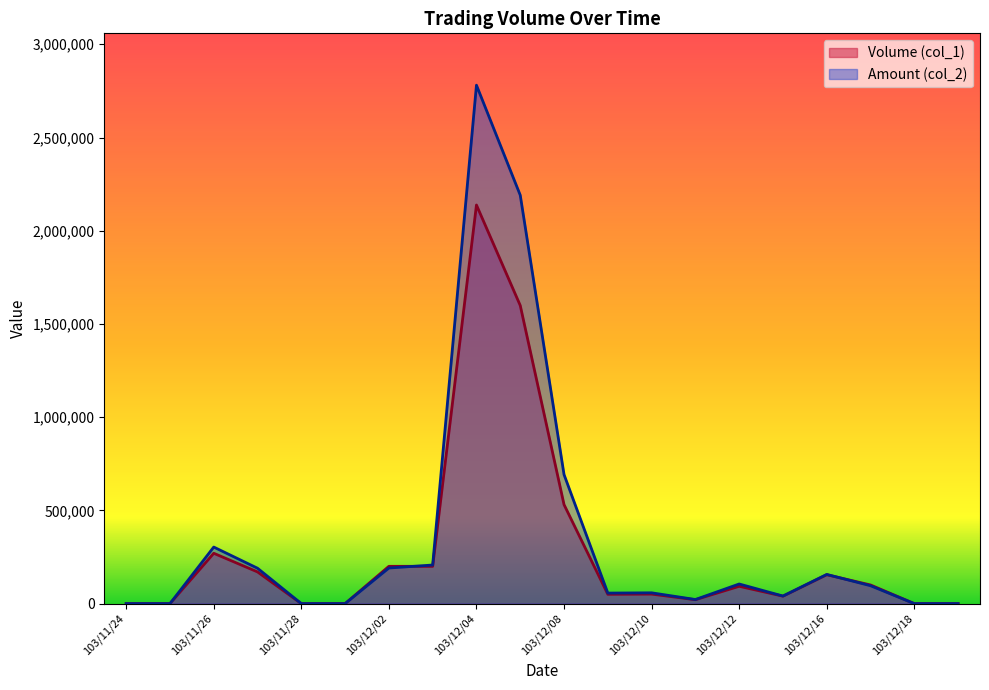

How many series are shown in this chart?

2